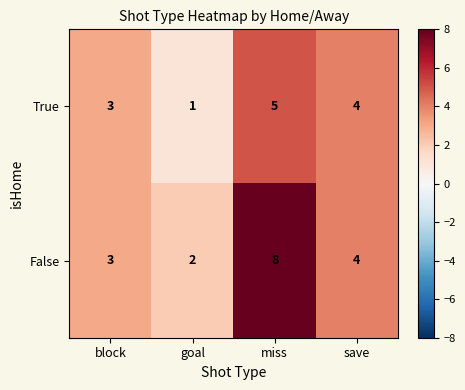

True or false: False has a value of 8 at miss.

True